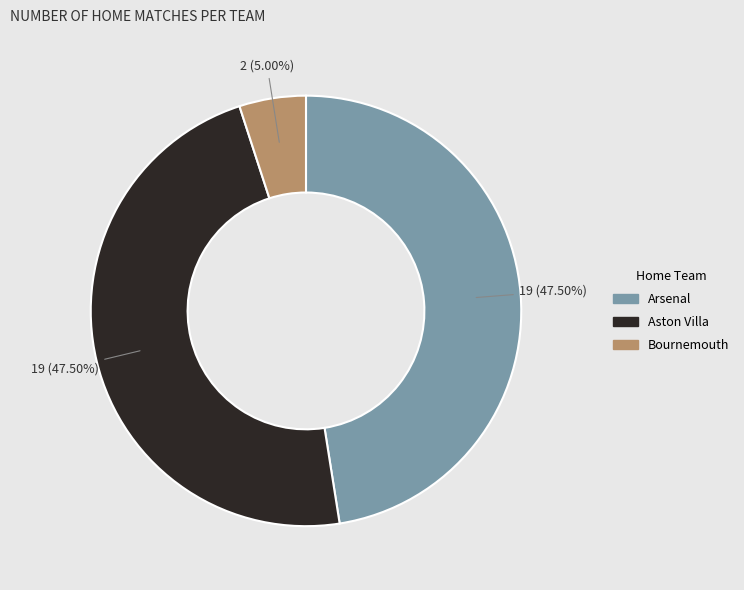

Is Aston Villa the majority of the pie?

No